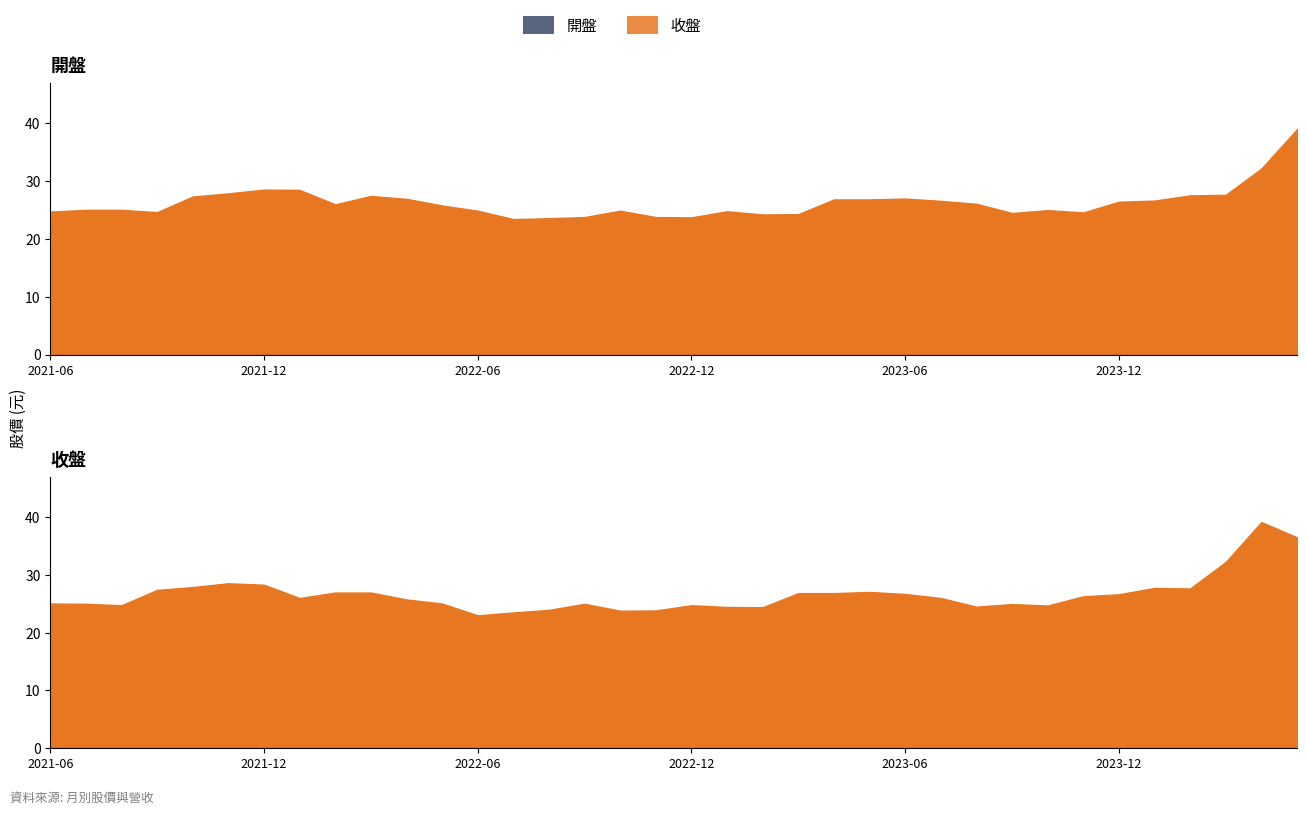

Is the value of 開盤 at 2021-09 greater than the value of 收盤 at 2022-07?

Yes